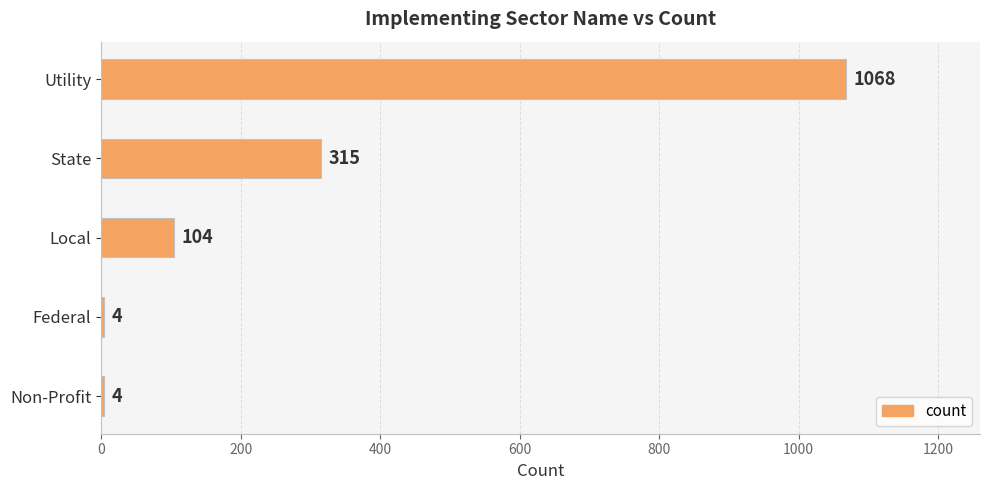

The value at State is 315. True or false?

True